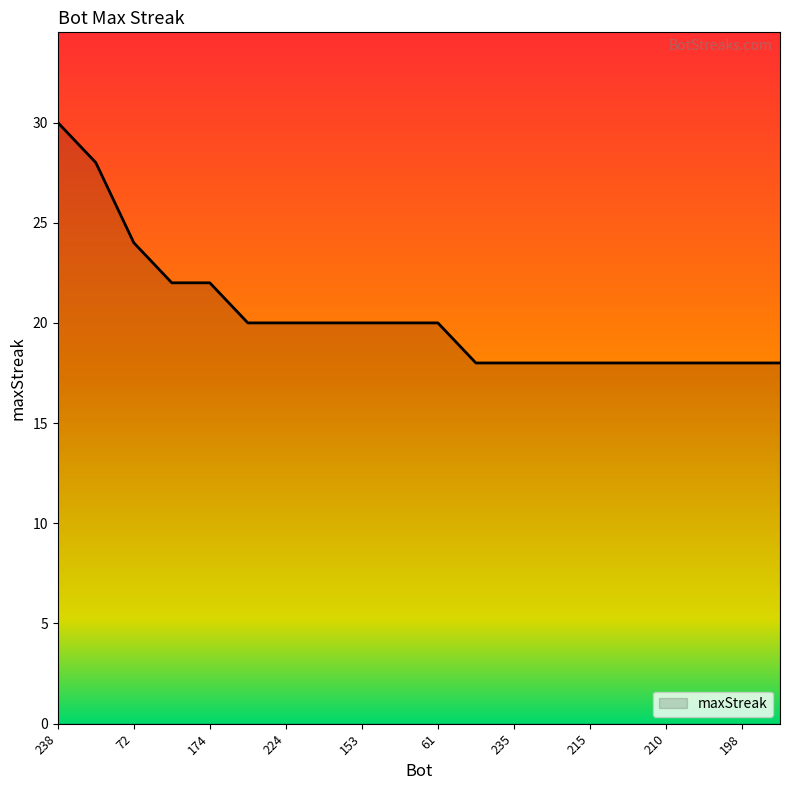

What is the difference between the maximum and minimum values?

12